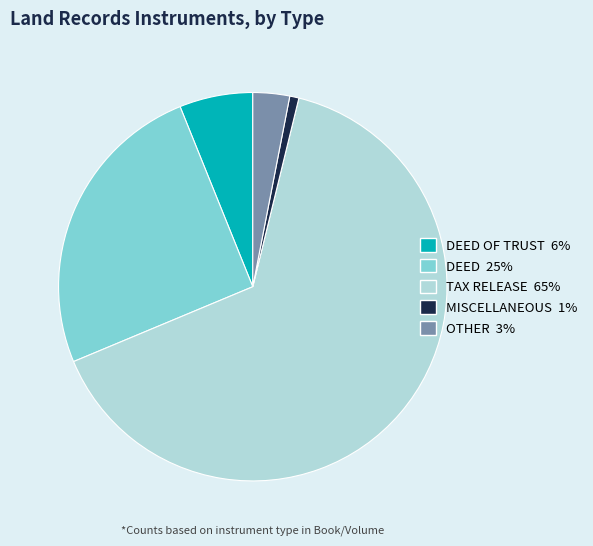

Rank the categories by value from lowest to highest.

MISCELLANEOUS 1%, OTHER 3%, DEED OF TRUST 6%, DEED 25%, TAX RELEASE 65%